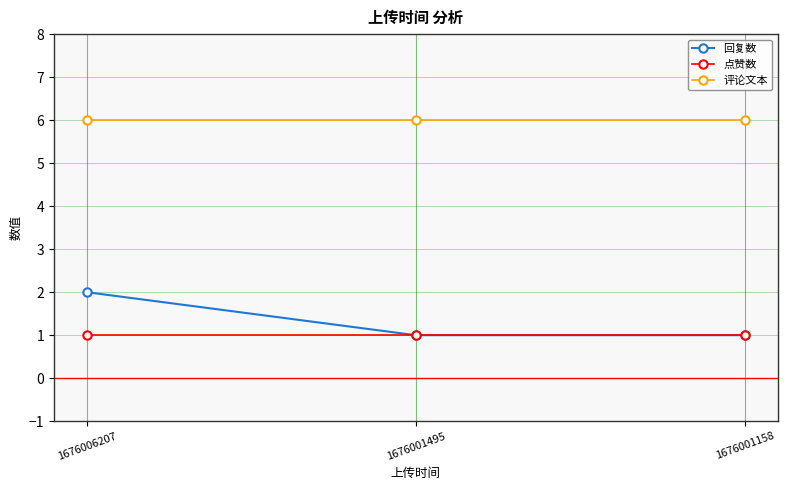

What is the total value across all series at 1676001495?

8